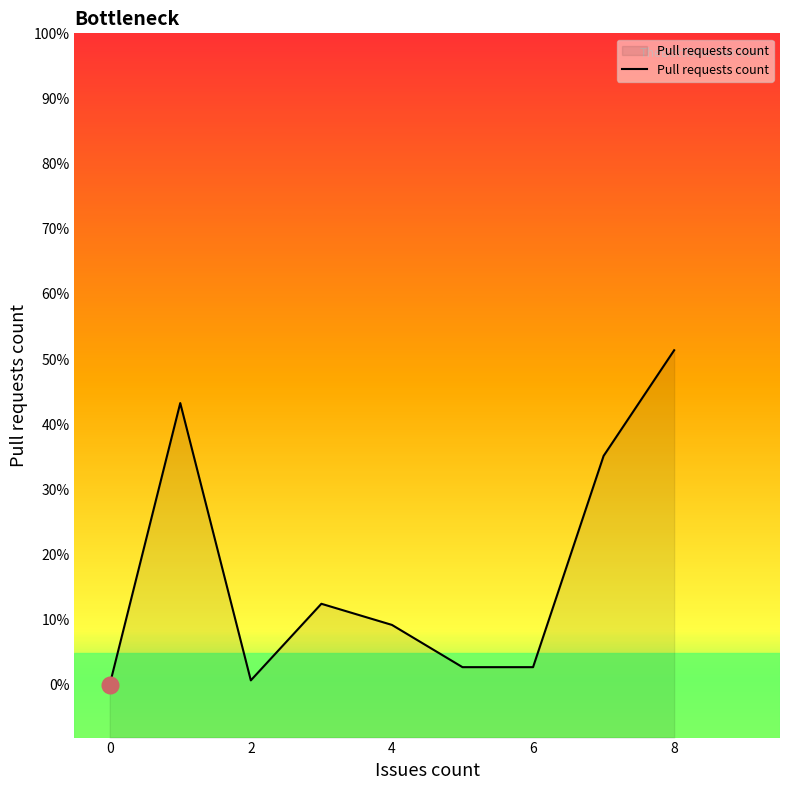

Does the chart have visible grid lines?

No